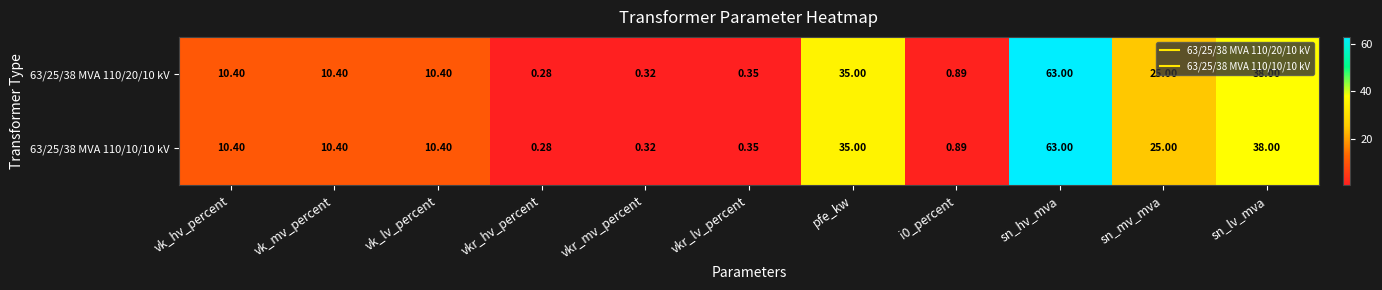

Which category has the highest value in the 63/25/38 MVA 110/10/10 kV series?

sn_hv_mva